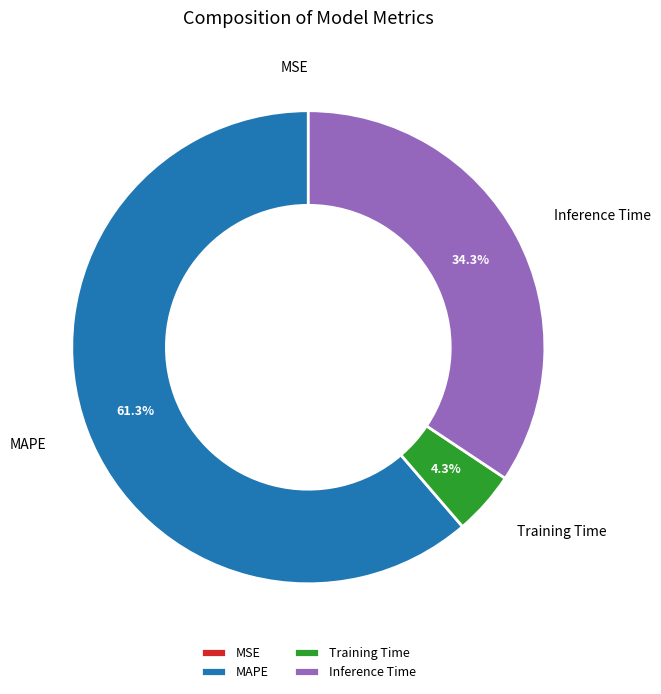

Do Training Time and MAPE together represent more than half of the pie?

Yes